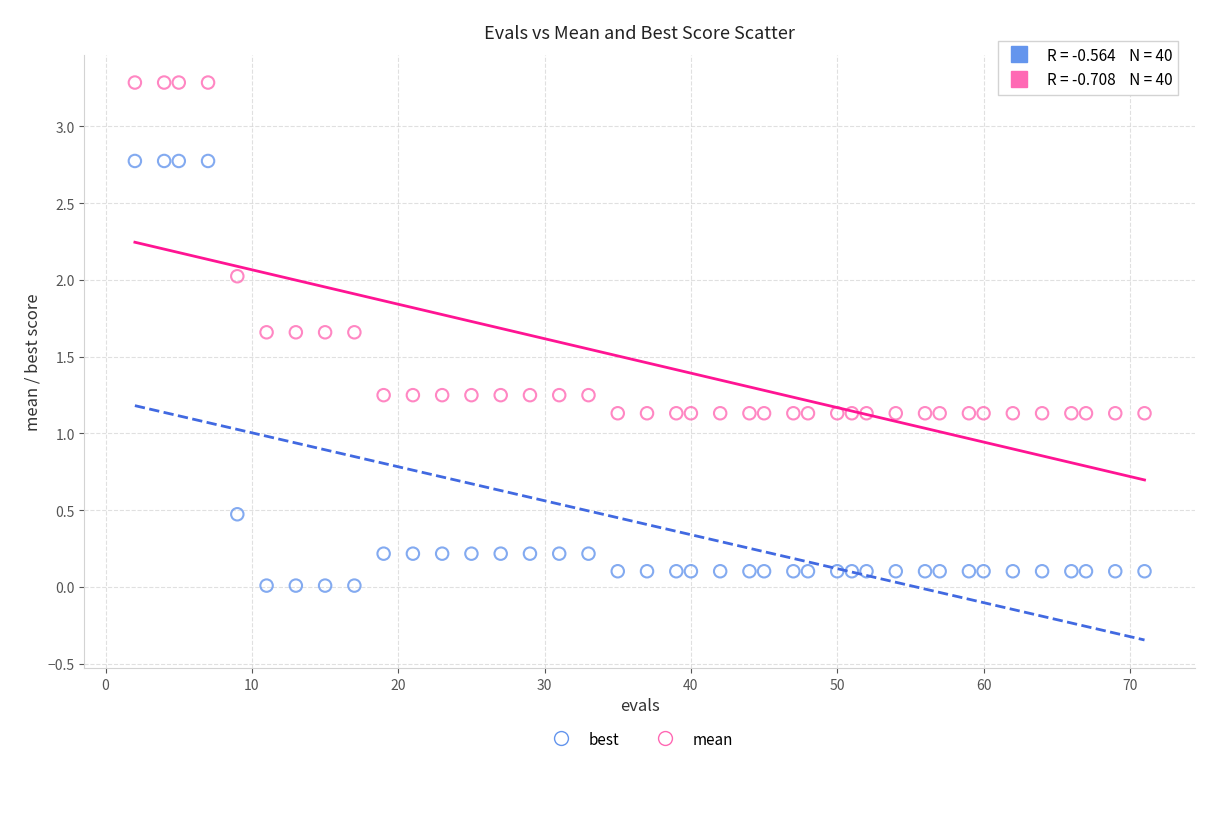

Which series has the widest spread of Y values?

best